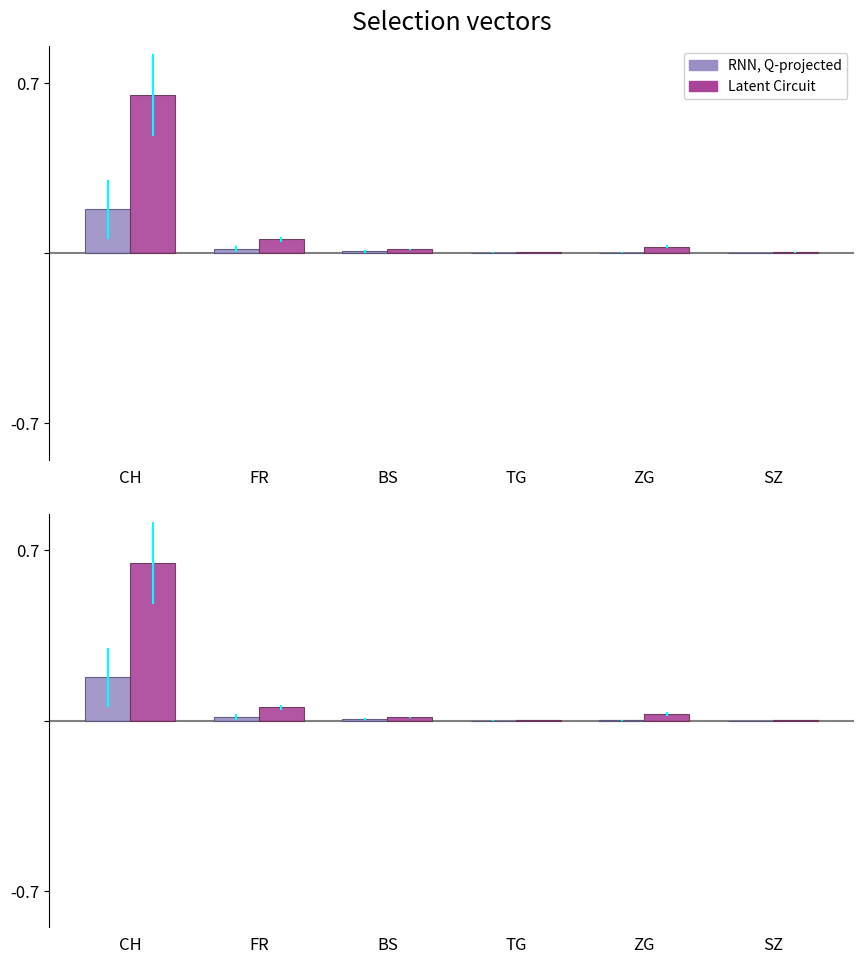

List the labels in order of CH (late) value, smallest first.

SZ, TG, BS, ZG, FR, CH